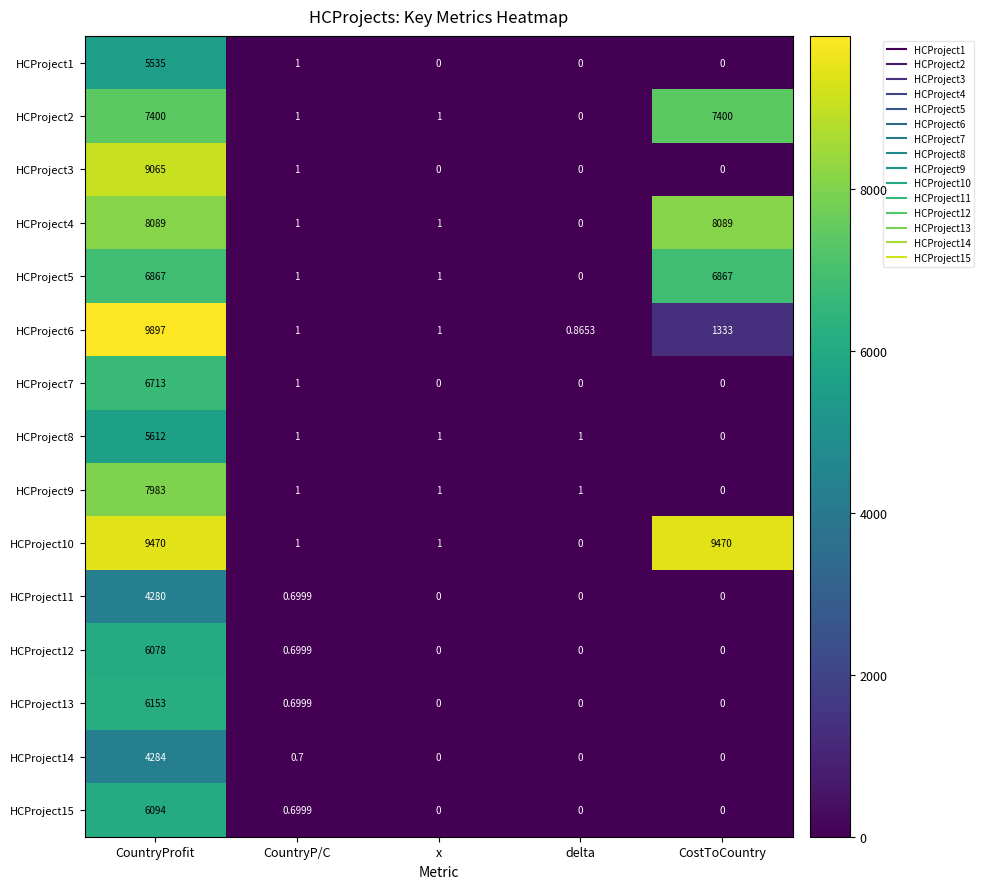

At which category is the sum across all series the highest?

CountryProfit